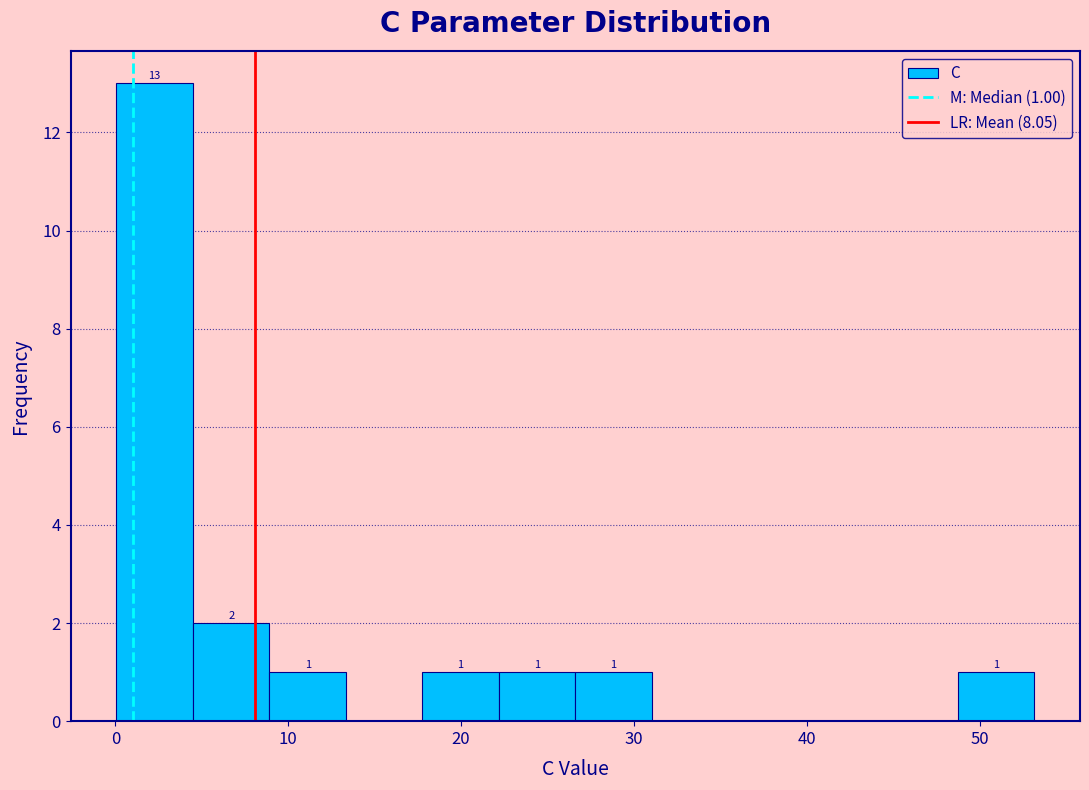

Which range on the x-axis has the tallest bar?

0 to 4